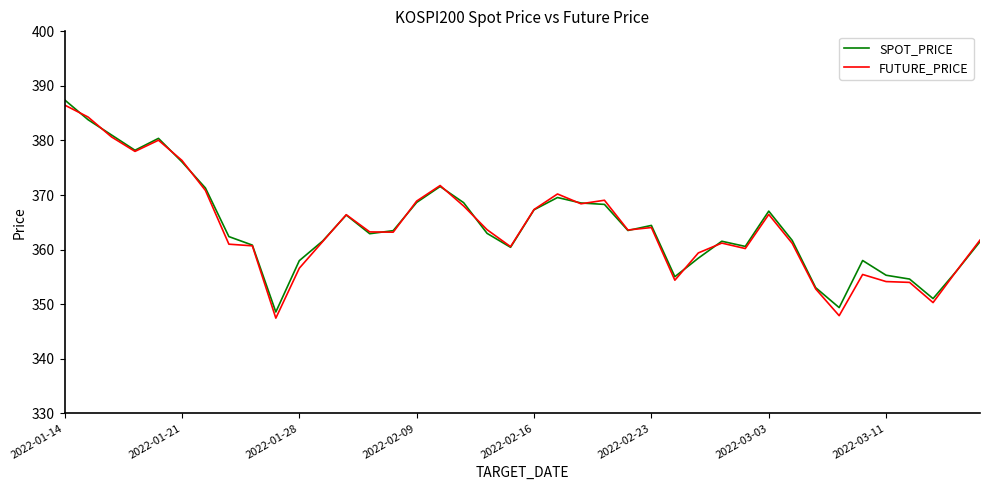

What is the maximum value for FUTURE_PRICE?

386.5